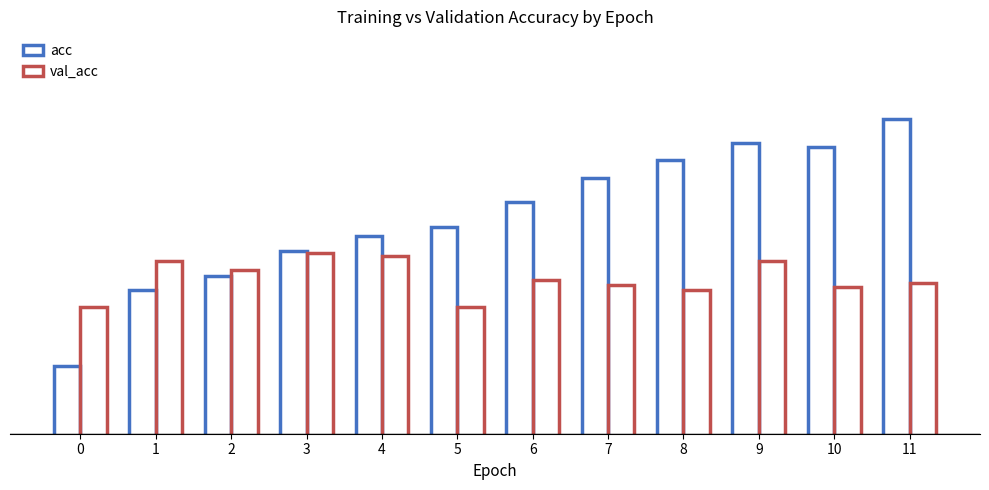

Reading left to right, transcribe all the data shown in this chart.

acc: 0=0.8	1=0.8	2=0.8	3=0.8	4=0.8	5=0.9	6=0.9	7=0.9	8=0.9	9=0.9	10=0.9	11=0.9
val_acc: 0=0.8	1=0.8	2=0.8	3=0.8	4=0.8	5=0.8	6=0.8	7=0.8	8=0.8	9=0.8	10=0.8	11=0.8